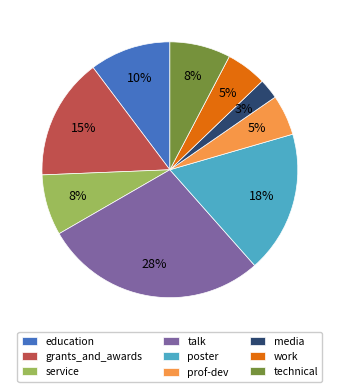

Which has a higher value, talk or work?

talk